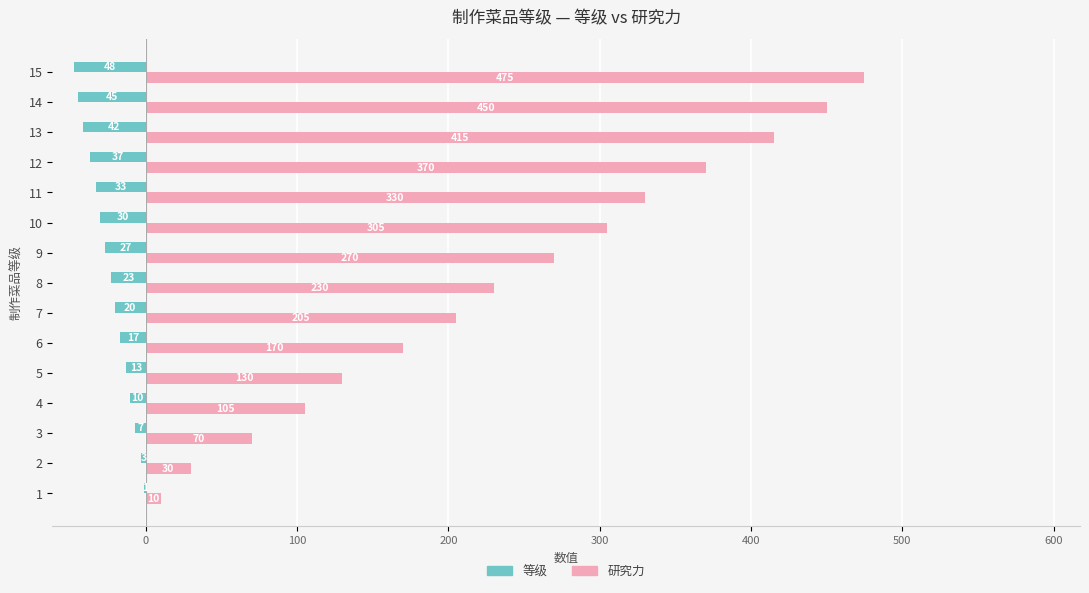

Which series has the largest total across all categories?

研究力